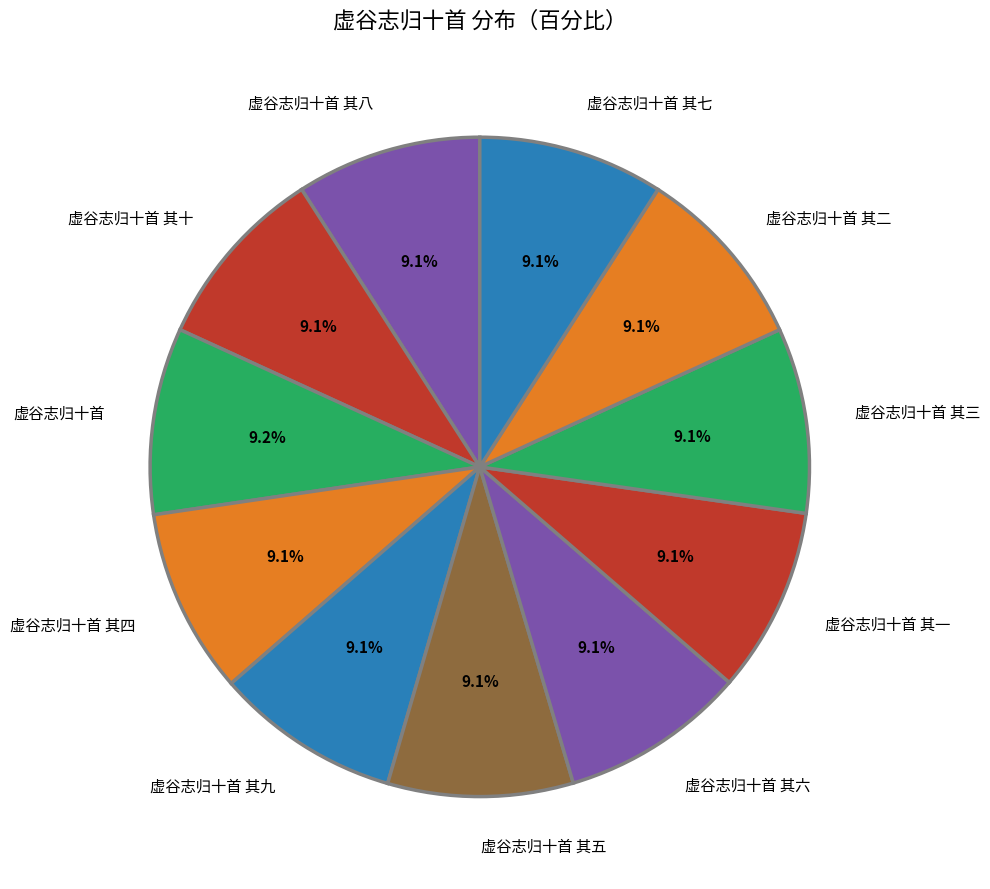

Is there any slice that represents more than half of the pie?

No